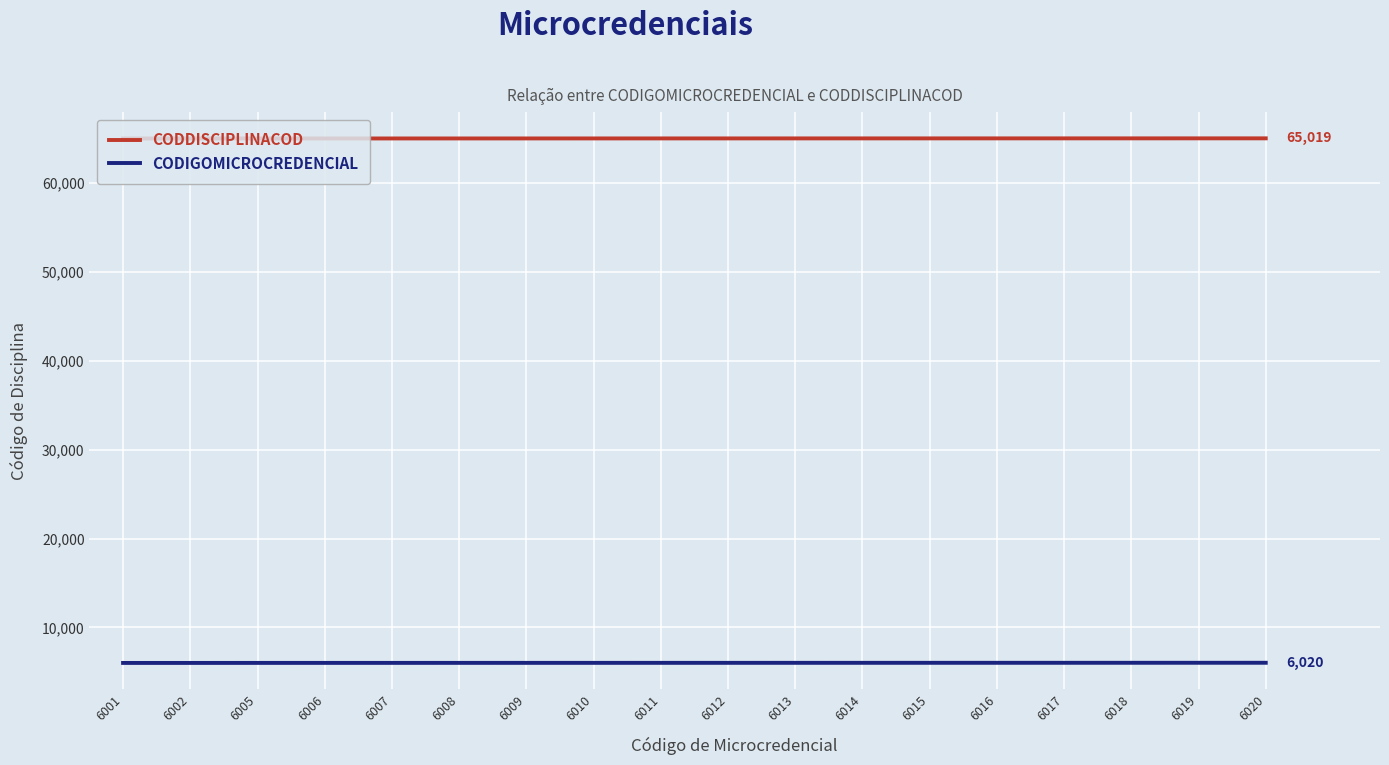

Is it true that CODIGOMICROCREDENCIAL equals 1739 at 6016?

False